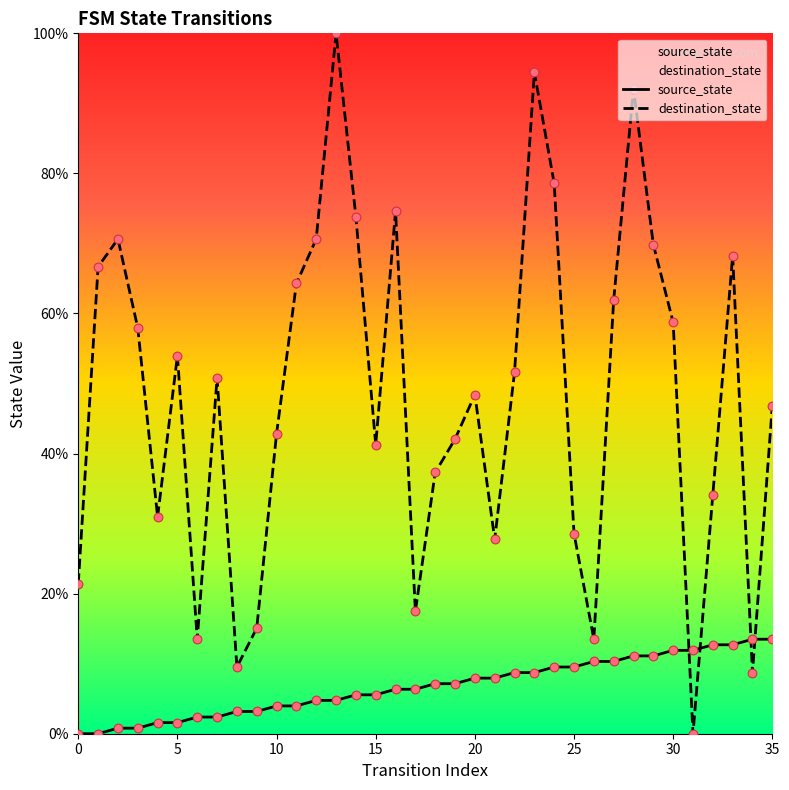

Which series has the largest total across all categories?

destination_state